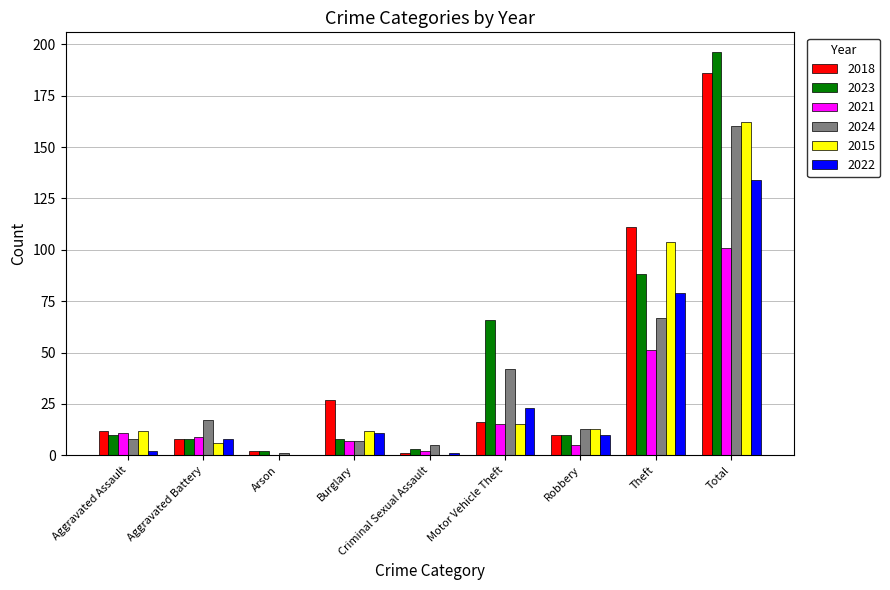

Is it true that 2015 equals 0 at Criminal Sexual Assault?

True